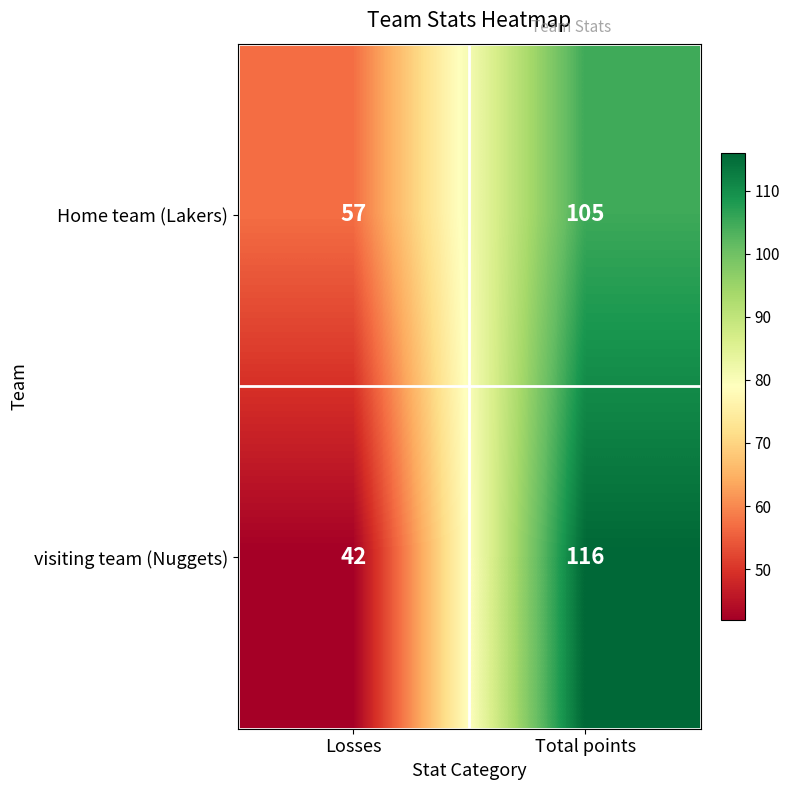

Rank the series by their average value, from lowest to highest.

visiting team (Nuggets), Home team (Lakers)